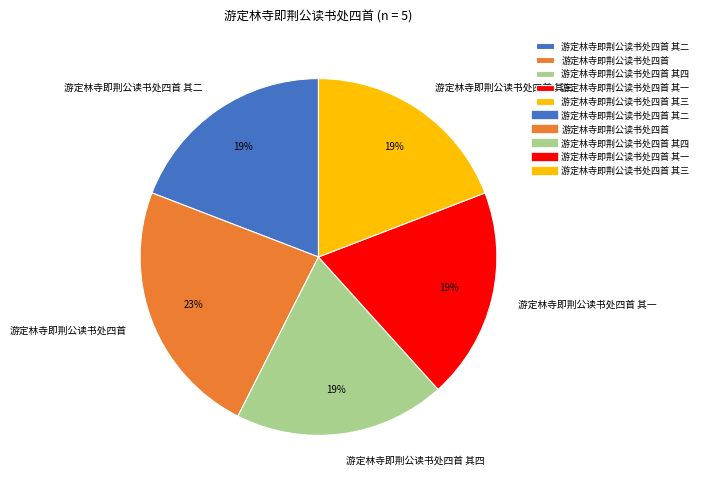

Do 游定林寺即荆公读书处四首 其一 and 游定林寺即荆公读书处四首 其三 together represent more than half of the pie?

No